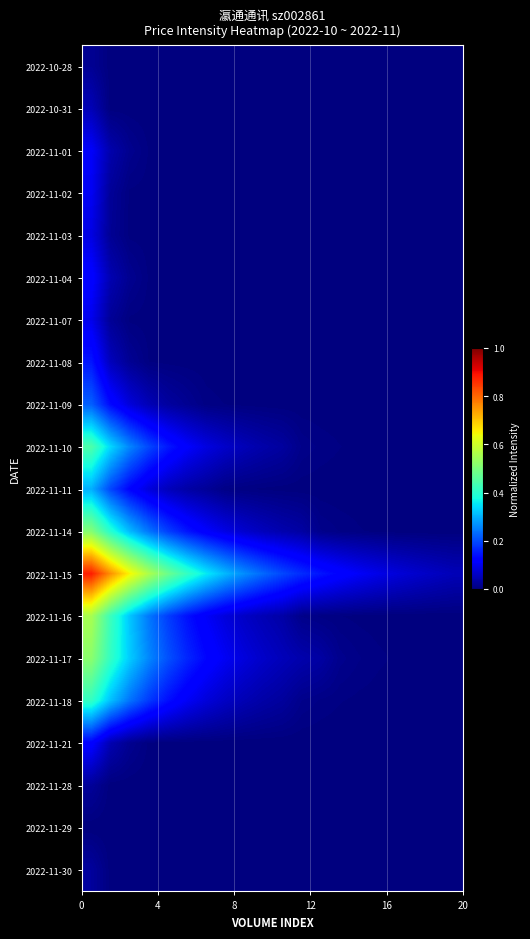

Reading left to right, list all the values displayed in this chart.

row_0: 0.0	0.0	0.0	0.0	0.0	0.0	0.0	0.0	0.0	0.0	0.0	0.0	0.0	0.0	0.0	0.0	0.0	0.0	0.0	0.0
row_1: 0.0	0.0	0.0	0.0	0.0	0.0	0.0	0.0	0.0	0.0	0.0	0.0	0.0	0.0	0.0	0.0	0.0	0.0	0.0	0.0
row_2: 0.1	0.0	0.0	0.0	0.0	0.0	0.0	0.0	0.0	0.0	0.0	0.0	0.0	0.0	0.0	0.0	0.0	0.0	0.0	0.0
row_3: 0.1	0.0	0.0	0.0	0.0	0.0	0.0	0.0	0.0	0.0	0.0	0.0	0.0	0.0	0.0	0.0	0.0	0.0	0.0	0.0
row_4: 0.1	0.0	0.0	0.0	0.0	0.0	0.0	0.0	0.0	0.0	0.0	0.0	0.0	0.0	0.0	0.0	0.0	0.0	0.0	0.0
row_5: 0.1	0.0	0.0	0.0	0.0	0.0	0.0	0.0	0.0	0.0	0.0	0.0	0.0	0.0	0.0	0.0	0.0	0.0	0.0	0.0
row_6: 0.1	0.0	0.0	0.0	0.0	0.0	0.0	0.0	0.0	0.0	0.0	0.0	0.0	0.0	0.0	0.0	0.0	0.0	0.0	0.0
row_7: 0.1	0.1	0.0	0.0	0.0	0.0	0.0	0.0	0.0	0.0	0.0	0.0	0.0	0.0	0.0	0.0	0.0	0.0	0.0	0.0
row_8: 0.2	0.1	0.1	0.0	0.0	0.0	0.0	0.0	0.0	0.0	0.0	0.0	0.0	0.0	0.0	0.0	0.0	0.0	0.0	0.0
row_9: 0.4	0.3	0.3	0.2	0.1	0.1	0.1	0.1	0.1	0.0	0.0	0.0	0.0	0.0	0.0	0.0	0.0	0.0	0.0	0.0
row_10: 0.3	0.2	0.1	0.1	0.1	0.0	0.0	0.0	0.0	0.0	0.0	0.0	0.0	0.0	0.0	0.0	0.0	0.0	0.0	0.0
row_11: 0.5	0.4	0.3	0.2	0.2	0.1	0.1	0.1	0.1	0.1	0.0	0.0	0.0	0.0	0.0	0.0	0.0	0.0	0.0	0.0
row_12: 0.9	0.8	0.7	0.6	0.5	0.4	0.4	0.3	0.3	0.2	0.2	0.2	0.1	0.1	0.1	0.1	0.1	0.1	0.1	0.1
row_13: 0.6	0.4	0.3	0.2	0.2	0.1	0.1	0.1	0.1	0.0	0.0	0.0	0.0	0.0	0.0	0.0	0.0	0.0	0.0	0.0
row_14: 0.5	0.4	0.3	0.3	0.2	0.2	0.1	0.1	0.1	0.1	0.1	0.0	0.0	0.0	0.0	0.0	0.0	0.0	0.0	0.0
row_15: 0.4	0.3	0.2	0.2	0.1	0.1	0.1	0.1	0.0	0.0	0.0	0.0	0.0	0.0	0.0	0.0	0.0	0.0	0.0	0.0
row_16: 0.1	0.0	0.0	0.0	0.0	0.0	0.0	0.0	0.0	0.0	0.0	0.0	0.0	0.0	0.0	0.0	0.0	0.0	0.0	0.0
row_17: 0.0	0.0	0.0	0.0	0.0	0.0	0.0	0.0	0.0	0.0	0.0	0.0	0.0	0.0	0.0	0.0	0.0	0.0	0.0	0.0
row_18: 0.0	0.0	0.0	0.0	0.0	0.0	0.0	0.0	0.0	0.0	0.0	0.0	0.0	0.0	0.0	0.0	0.0	0.0	0.0	0.0
row_19: 0.0	0.0	0.0	0.0	0.0	0.0	0.0	0.0	0.0	0.0	0.0	0.0	0.0	0.0	0.0	0.0	0.0	0.0	0.0	0.0